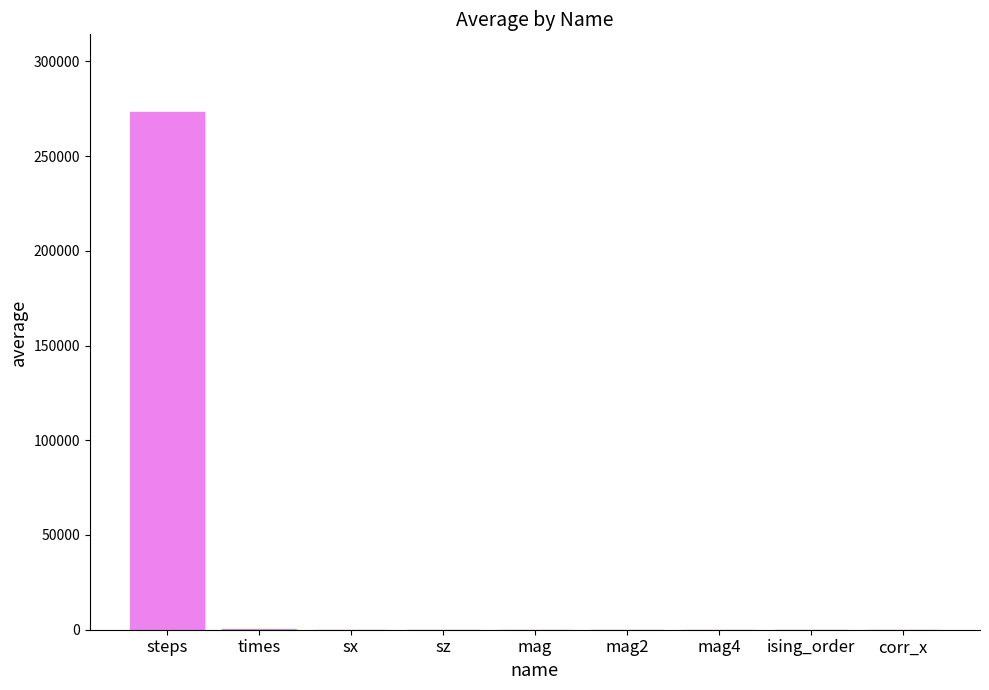

Are the bars horizontal?

No